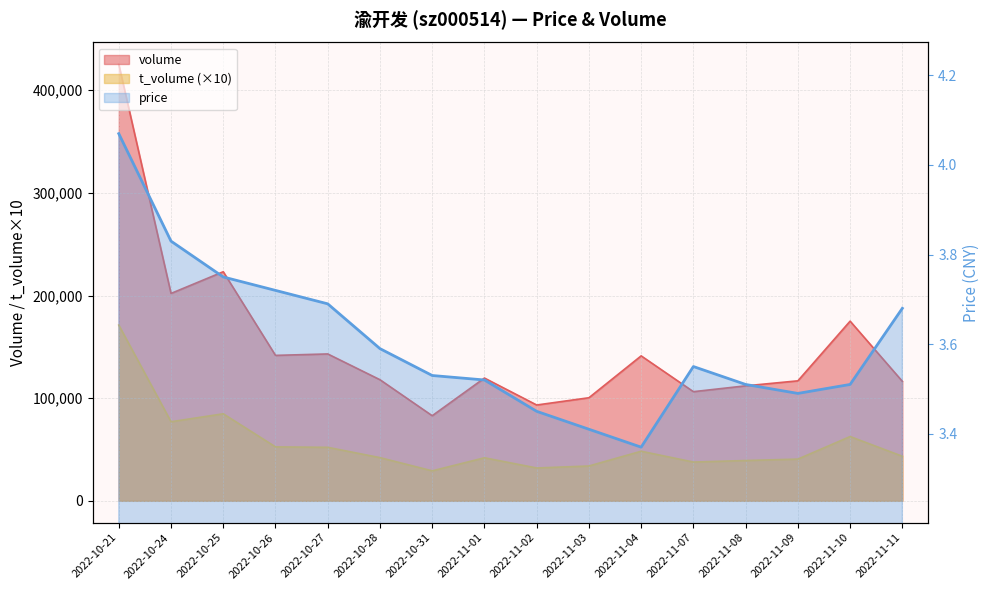

Is it true that volume equals 154177.6 at 2022-11-03?

False